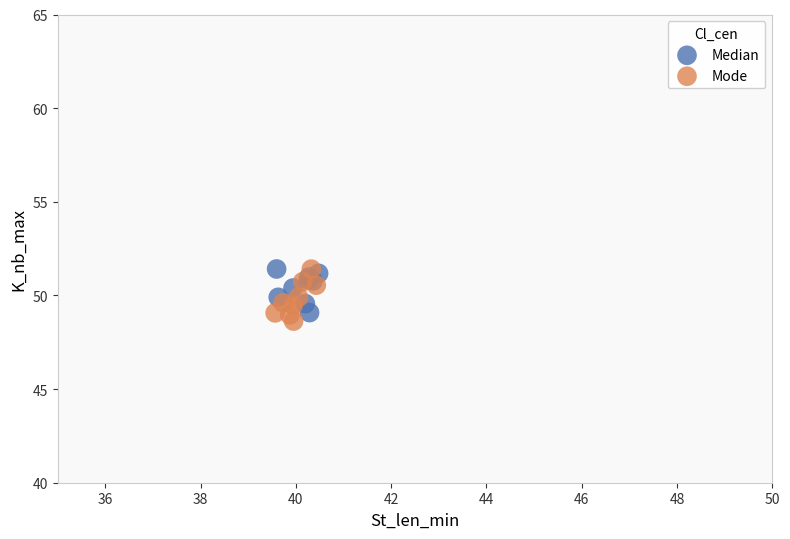

Which series contains the lowest Y value?

Mode